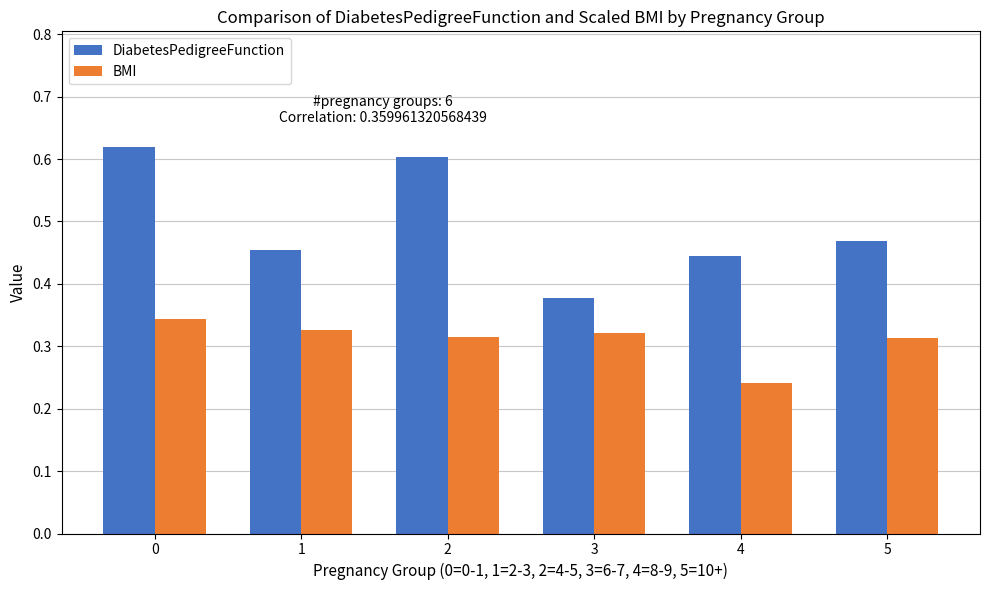

Rank the series by their maximum value, from lowest to highest.

BMI, DiabetesPedigreeFunction